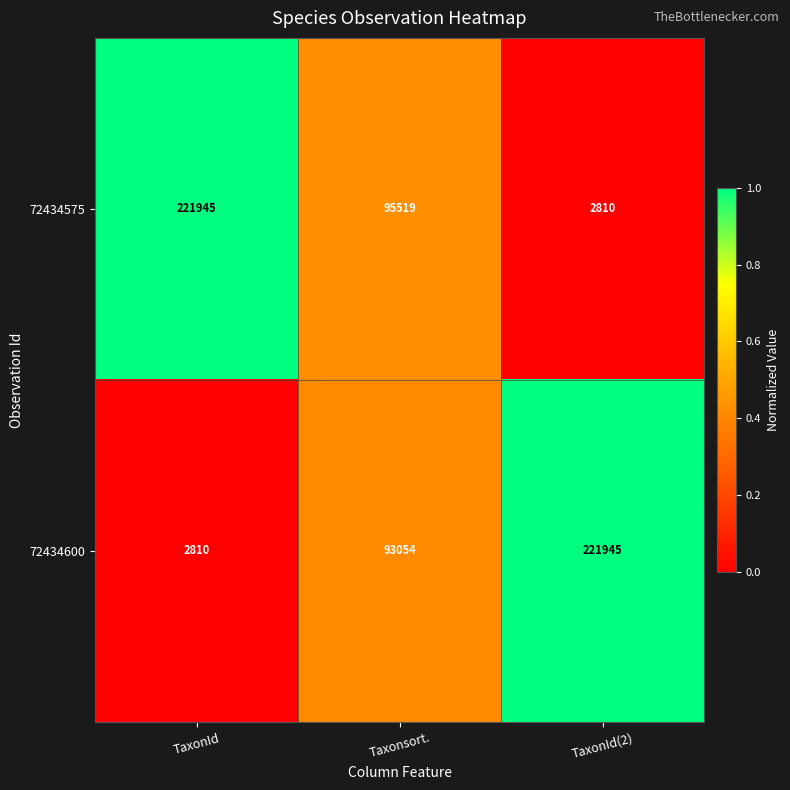

What is the maximum value for 72434600?

221945